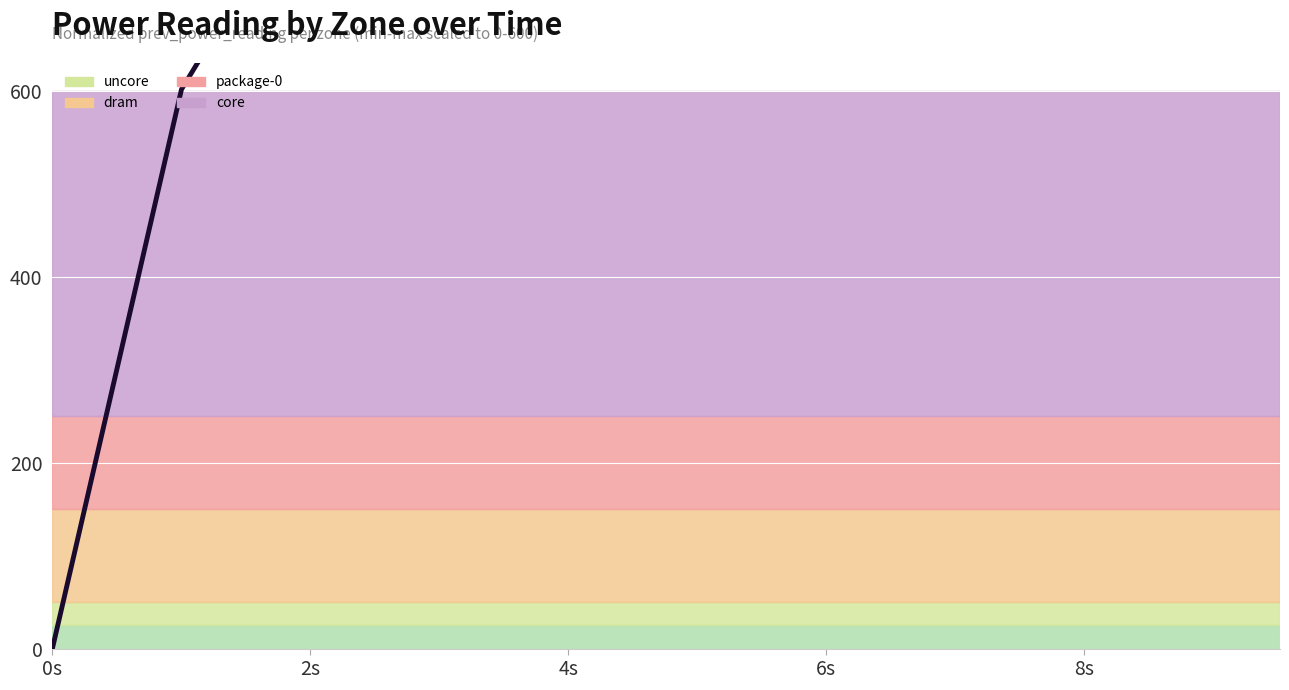

Is it true that the value at 6 is 917.5?

False